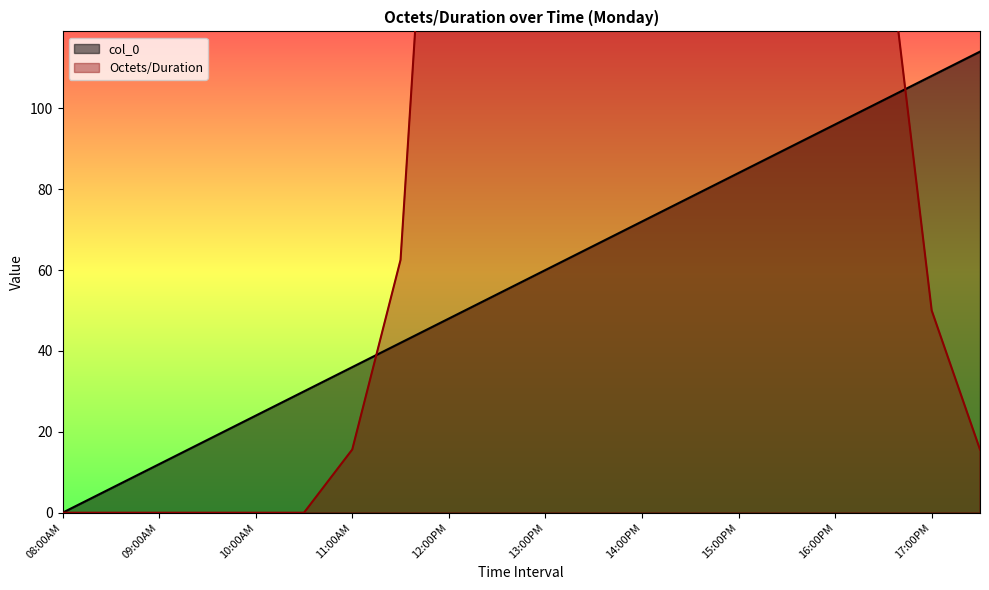

The chart shows a value of 2 at 08:05-08:10. True or false?

False